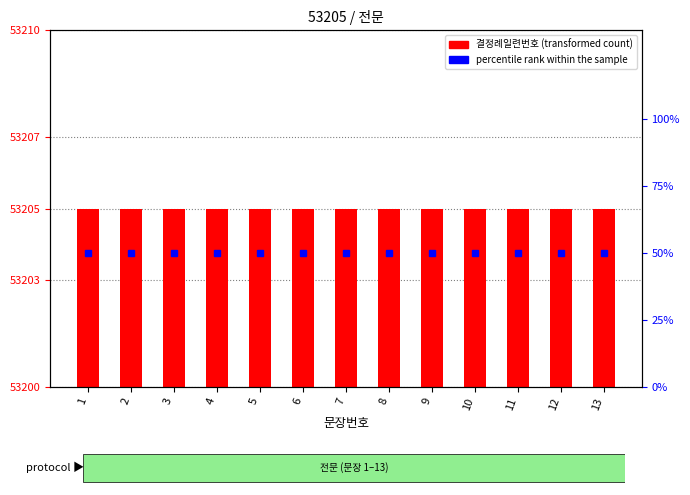

How many bars are there in total?

26